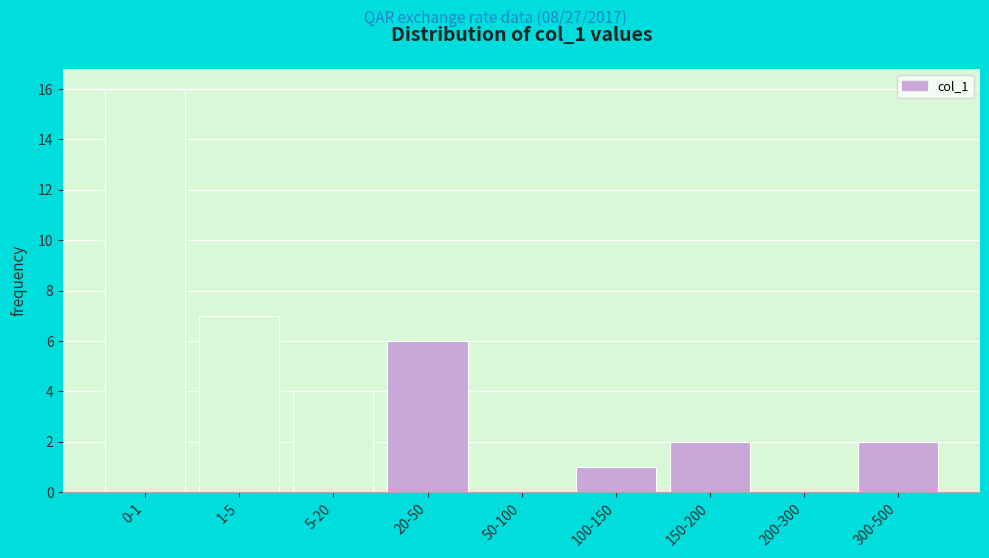

Reading left to right, extract all data points from this chart.

0-1=16	1-5=7	5-20=4	20-50=6	50-100=0	100-150=1	150-200=2	200-300=0	300-500=2